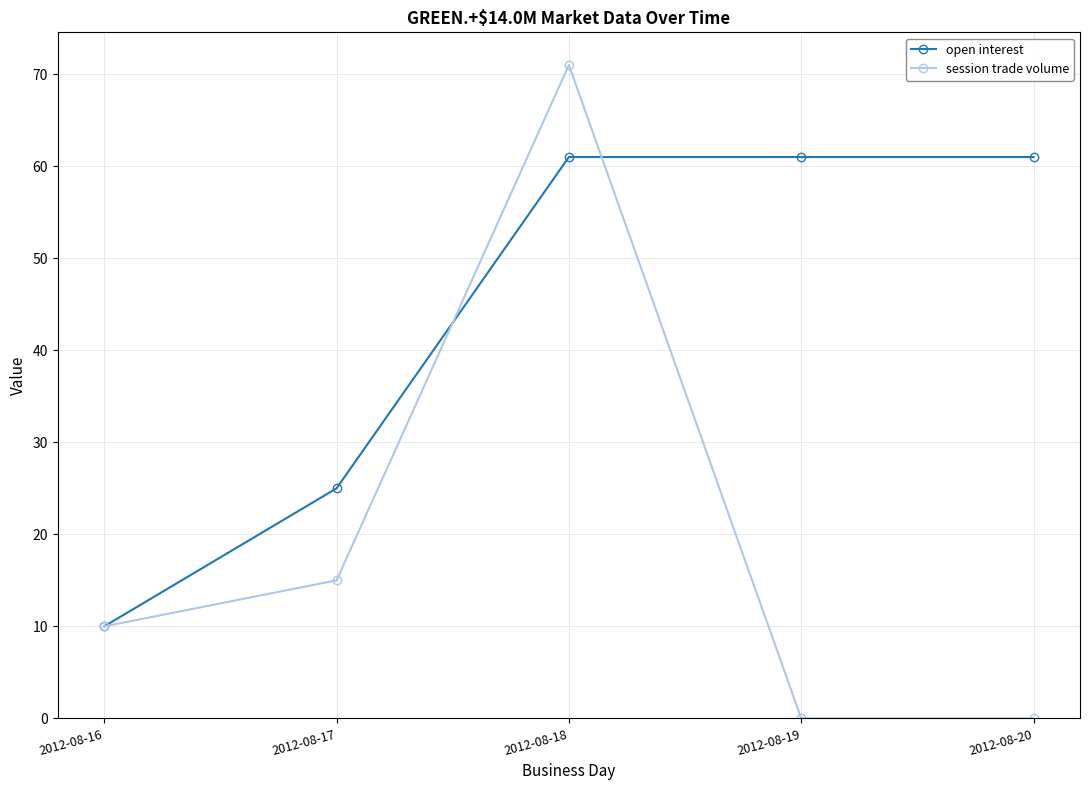

Reading left to right, extract all data points from this chart.

open interest: 2012-08-16=10	2012-08-17=25	2012-08-18=61	2012-08-19=61	2012-08-20=61
session trade volume: 2012-08-16=10	2012-08-17=15	2012-08-18=71	2012-08-19=0	2012-08-20=0